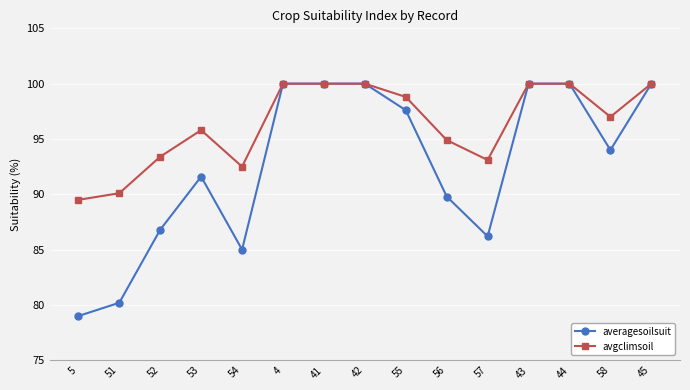

Does the chart display data point markers on the line(s)?

Yes